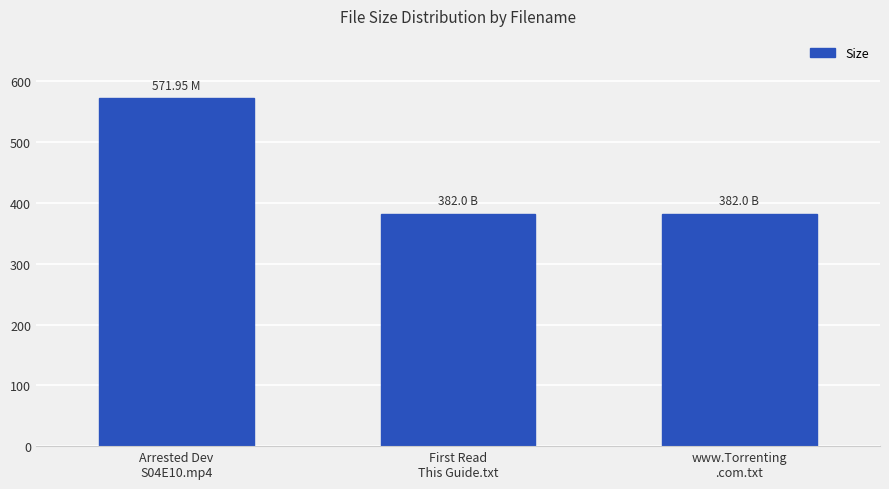

What is the label of the 2nd bar from the right?

First Read
This Guide.txt